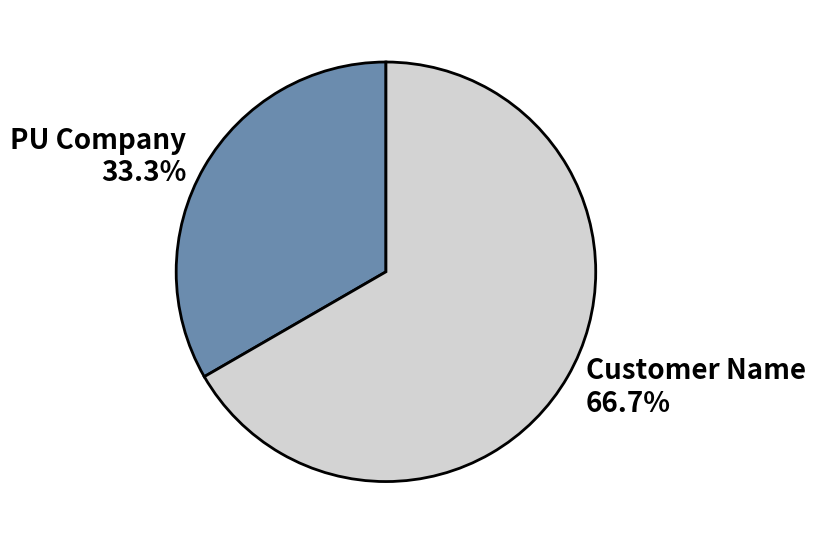

What percentage is the Customer Name slice, to the nearest percent?

67%